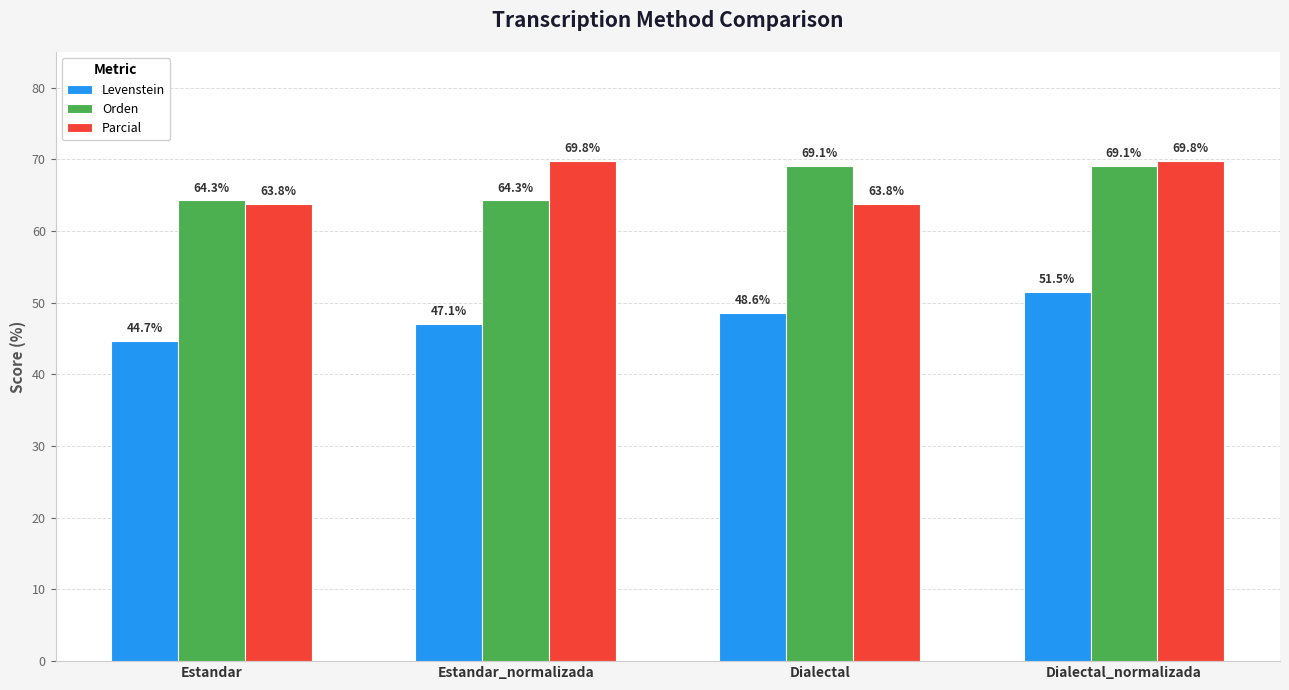

True or false: Orden has a value of 69.1 at Dialectal_normalizada.

True